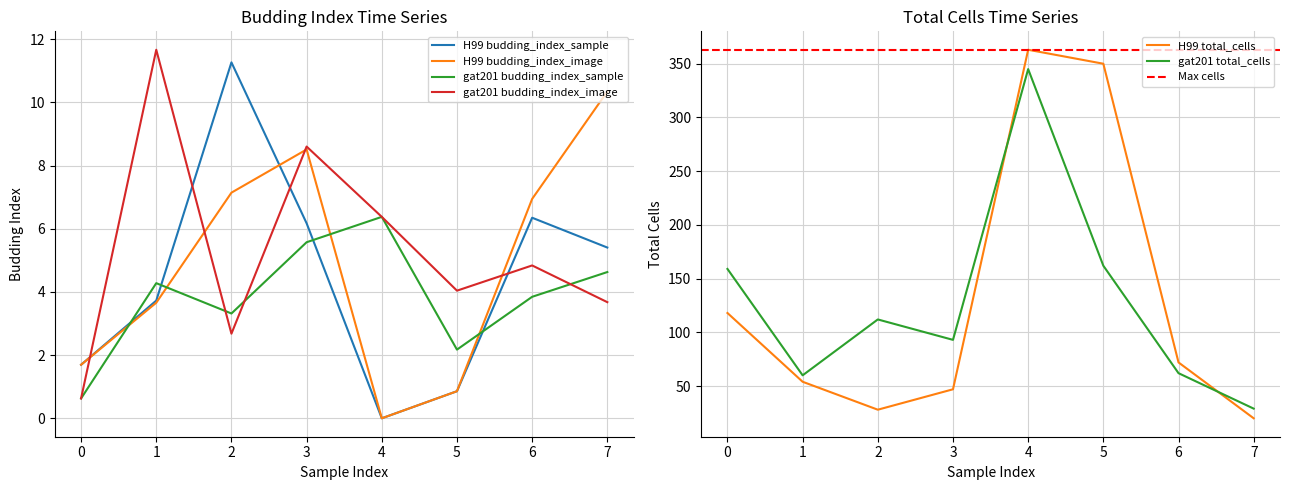

List the series in order of their peak value, highest first.

H99 total_cells, gat201 total_cells, gat201 budding_index_image, H99 budding_index_sample, H99 budding_index_image, gat201 budding_index_sample